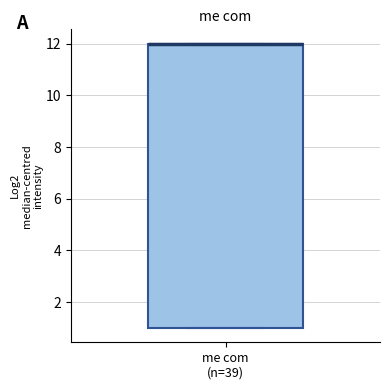

Read this box plot against the y-axis: the position of the median line, the range covered by the box, and the ends of both whiskers. The values are not printed on the chart, so give them approximately, as read against the axis.

median 12 (drawn on the box's upper edge), box 1 to 12, whiskers 1 to 12